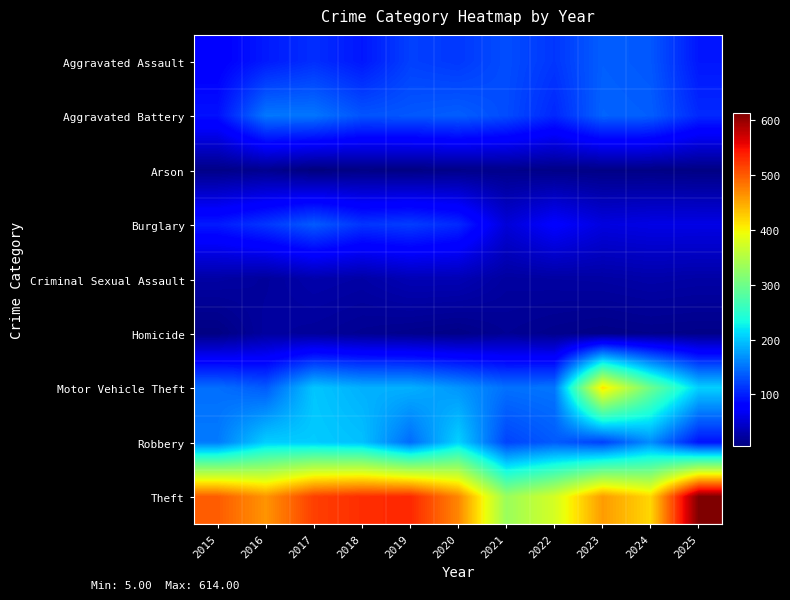

Reading left to right, what are all the values shown in this chart?

Aggravated Assault: 2015=78	2016=97	2017=109	2018=95	2019=120	2020=115	2021=128	2022=114	2023=138	2024=134	2025=95
Aggravated Battery: 2015=91	2016=153	2017=152	2018=132	2019=134	2020=138	2021=127	2022=105	2023=141	2024=138	2025=106
Arson: 2015=10	2016=14	2017=5	2018=9	2019=8	2020=11	2021=12	2022=10	2023=9	2024=9	2025=8
Burglary: 2015=97	2016=114	2017=136	2018=113	2019=118	2020=106	2021=53	2022=76	2023=57	2024=60	2025=60
Criminal Sexual Assault: 2015=25	2016=21	2017=29	2018=26	2019=34	2020=34	2021=23	2022=24	2023=25	2024=28	2025=26
Homicide: 2015=8	2016=23	2017=20	2018=16	2019=13	2020=10	2021=17	2022=13	2023=10	2024=12	2025=11
Motor Vehicle Theft: 2015=148	2016=136	2017=200	2018=187	2019=187	2020=171	2021=149	2022=152	2023=412	2024=298	2025=206
Robbery: 2015=155	2016=205	2017=203	2018=197	2019=146	2020=207	2021=122	2022=136	2023=120	2024=166	2025=92
Theft: 2015=499	2016=463	2017=518	2018=529	2019=533	2020=472	2021=332	2022=375	2023=458	2024=420	2025=614